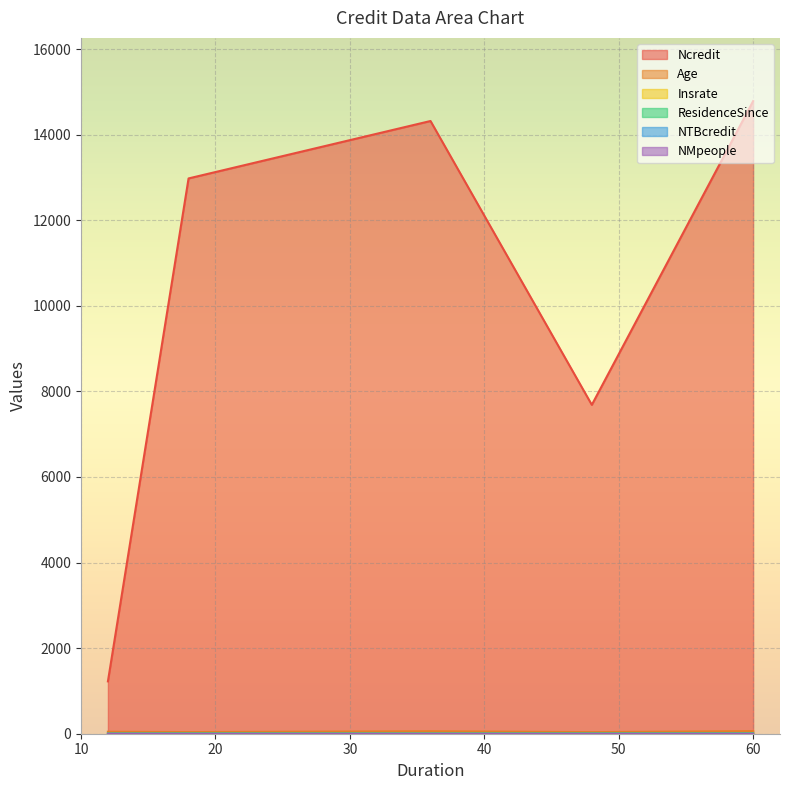

What is the greatest value displayed?

14782